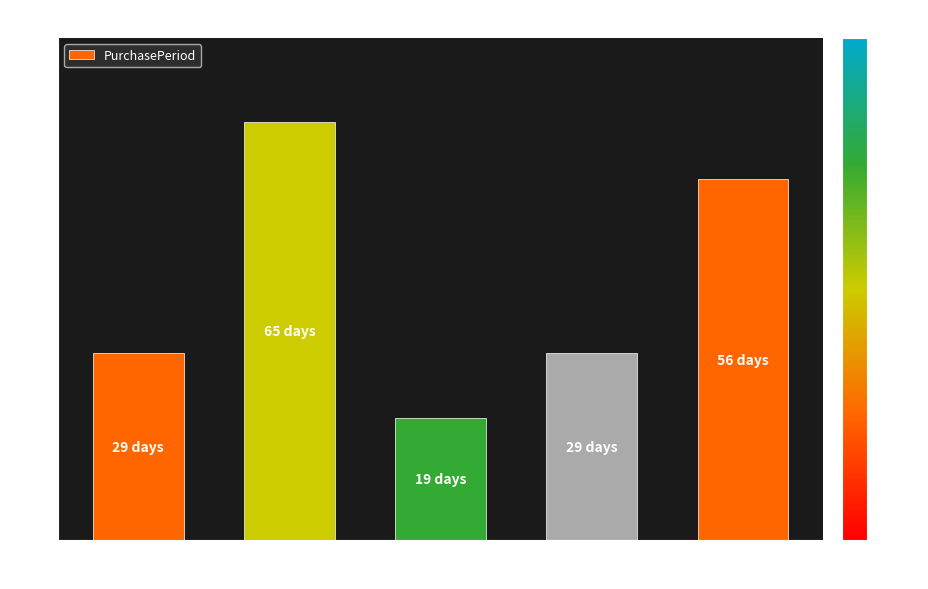

What is the approximate value at 2017-01-04, to the nearest 10?

60